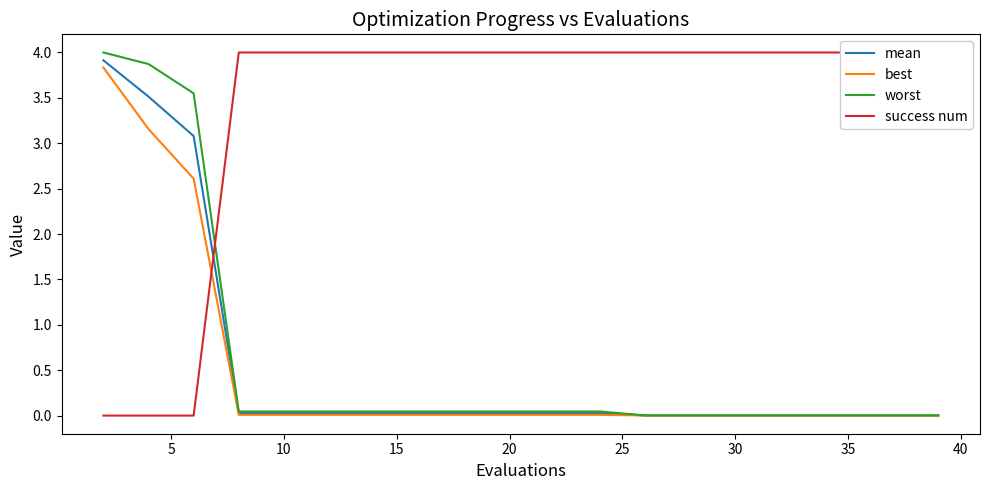

Where is best nearest to the value 1?

15